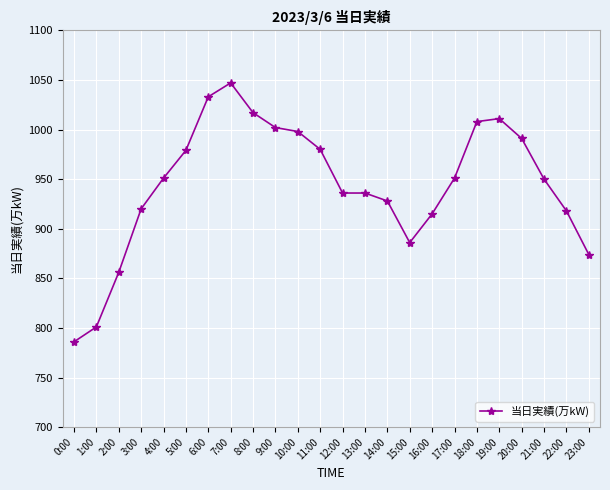

What is the change in value from 2:00 to 23:00?

+18